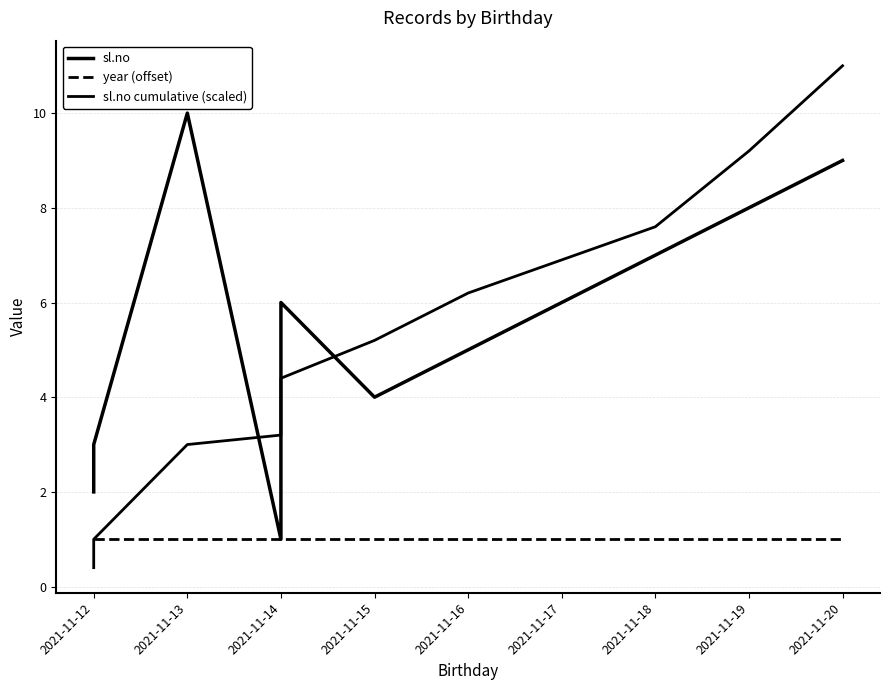

Rank the series by their maximum value, from highest to lowest.

sl.no cumulative (scaled), sl.no, year (offset)